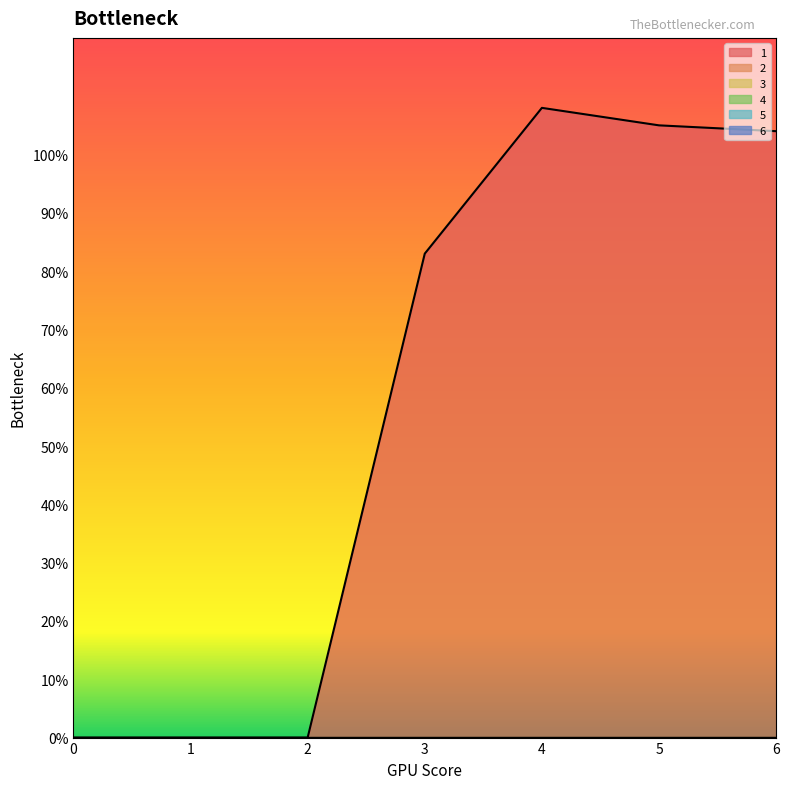

True or false: 5 and 1 cross at least once.

False